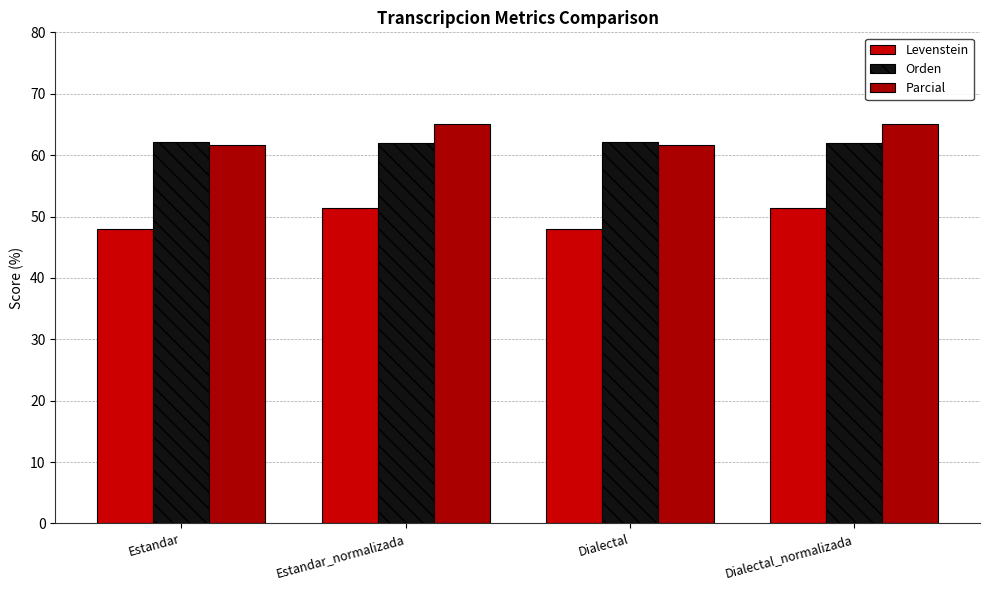

What is the difference between the maximum and minimum values in the Parcial series?

3.5